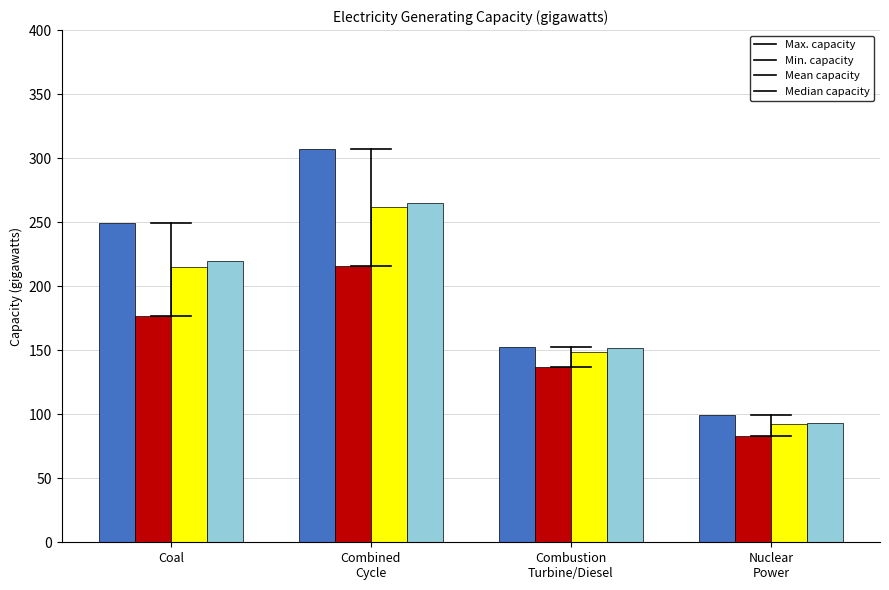

Reading left to right, list all the values displayed in this chart.

Max: 249.1	307.2	152.7	99.6
Min: 176.3	215.5	137.2	82.7
Mean: 215.2	261.6	148.2	92.2
Median: 219.6	264.6	151.6	92.9